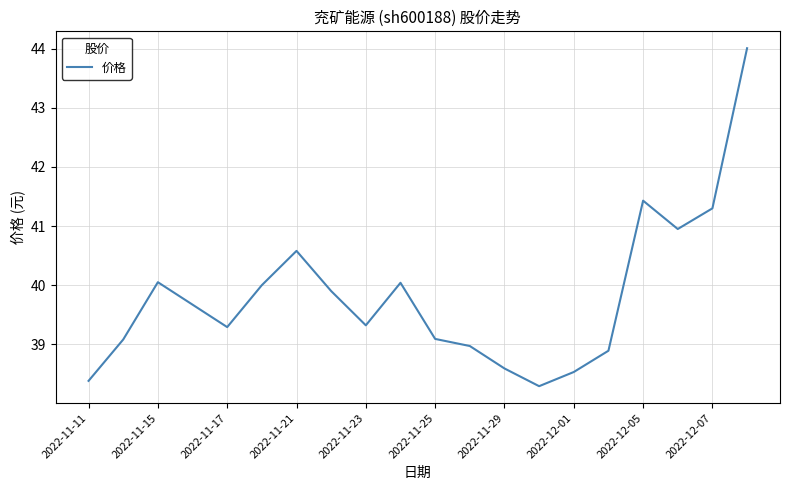

Does the chart display data point markers on the line(s)?

No